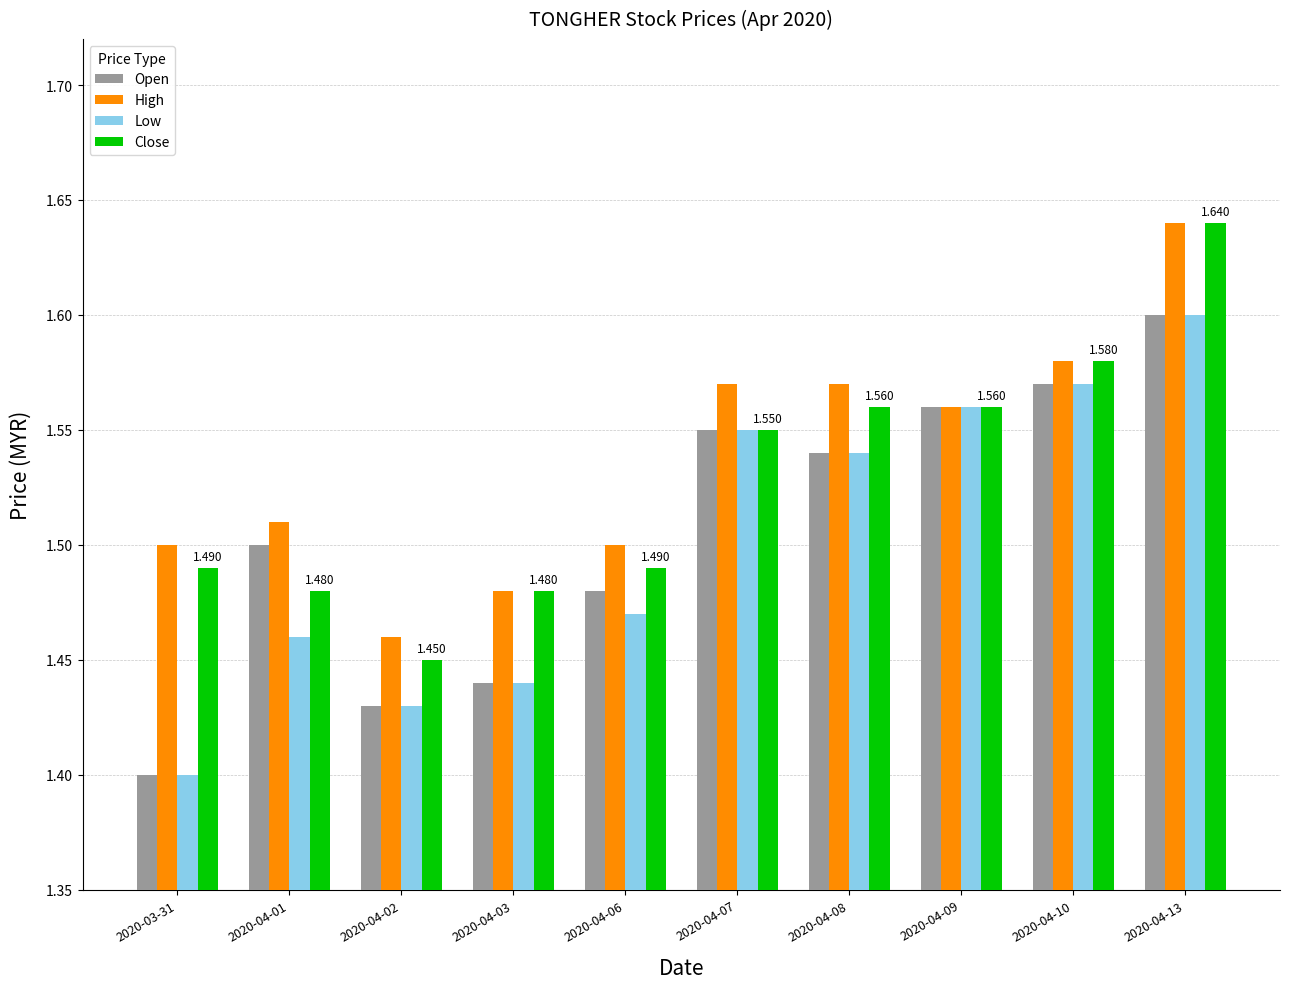

List the labels in order of Low value, smallest first.

2020-03-31, 2020-04-02, 2020-04-03, 2020-04-01, 2020-04-06, 2020-04-08, 2020-04-07, 2020-04-09, 2020-04-10, 2020-04-13